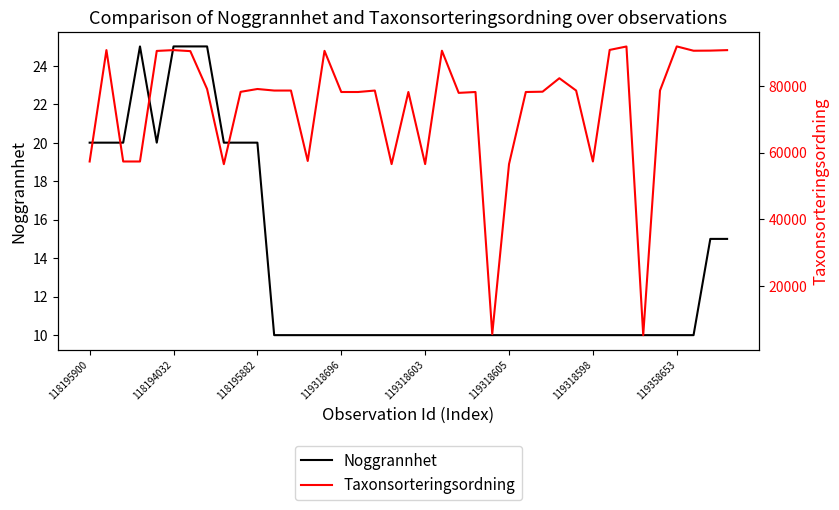

Which series has the widest spread of values?

Taxonsorteringsordning